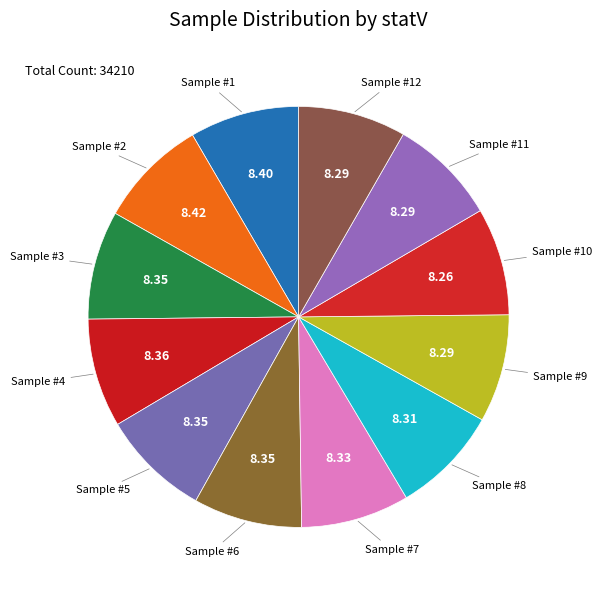

How many segments does this pie chart have?

12